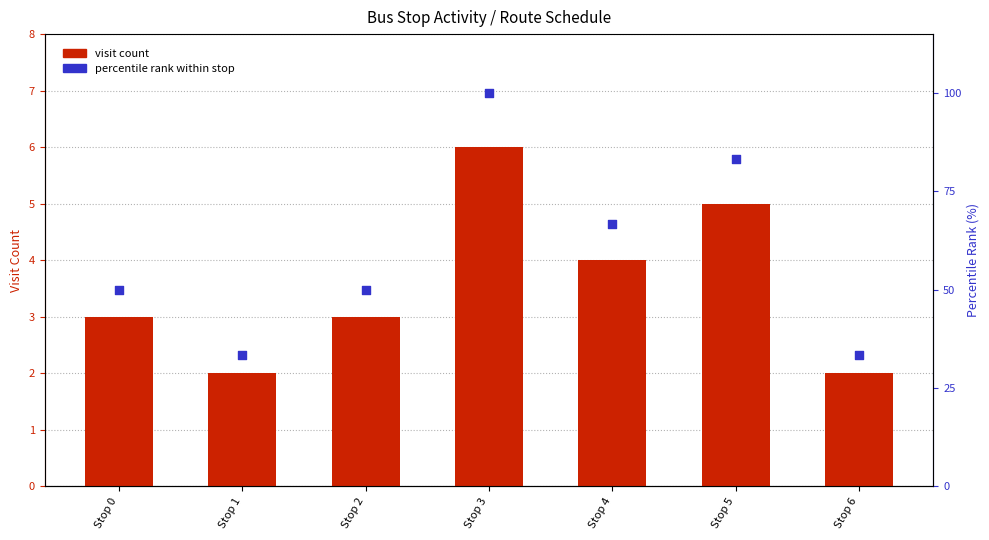

Is the value of visit count at Stop 2 greater than the value of percentile rank within stop at Stop 6?

No